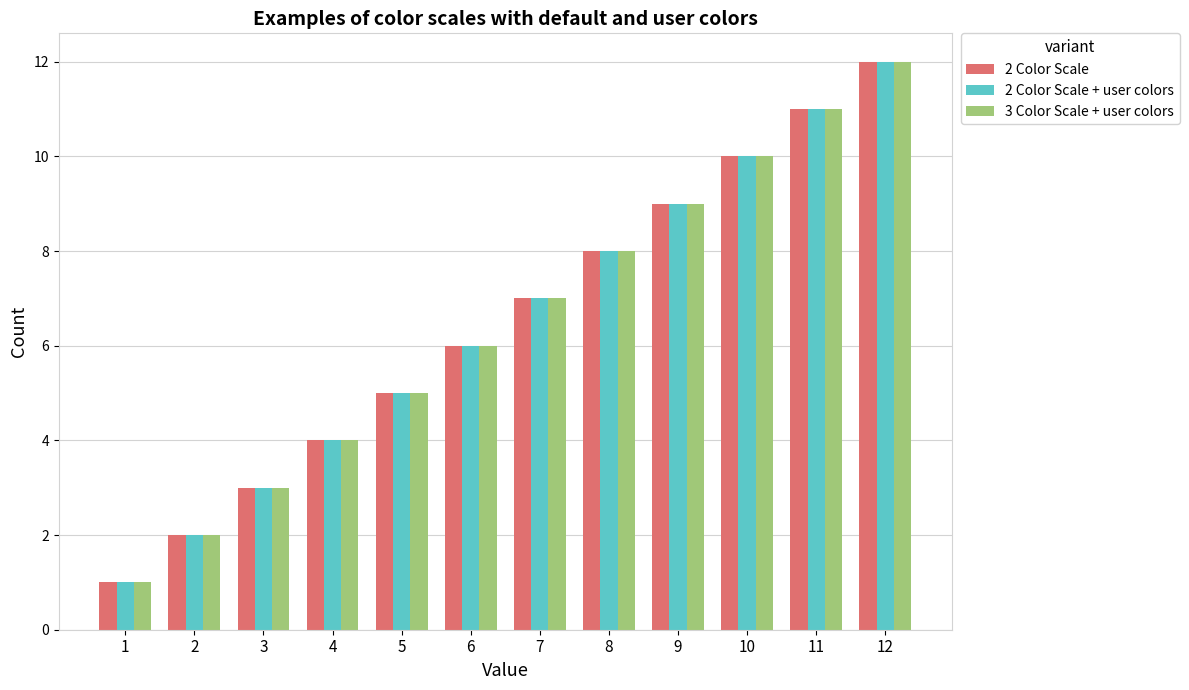

Reading left to right, transcribe all the data shown in this chart.

2 Color Scale: 1=1	2=2	3=3	4=4	5=5	6=6	7=7	8=8	9=9	10=10	11=11	12=12
2 Color Scale + user colors: 1=1	2=2	3=3	4=4	5=5	6=6	7=7	8=8	9=9	10=10	11=11	12=12
3 Color Scale + user colors: 1=1	2=2	3=3	4=4	5=5	6=6	7=7	8=8	9=9	10=10	11=11	12=12